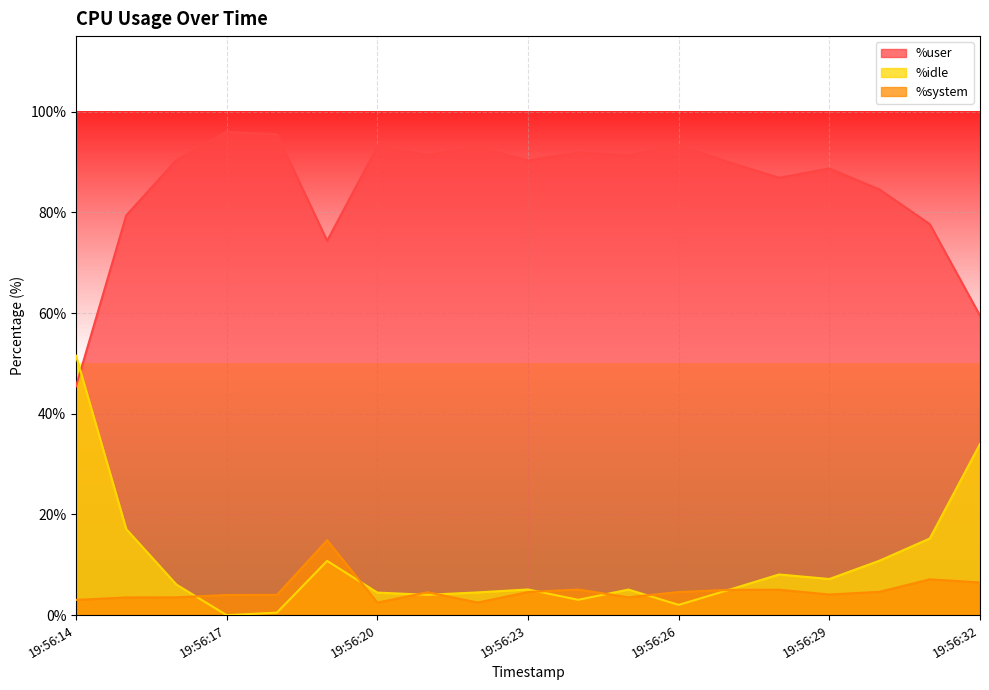

Rank the categories by %user value from lowest to highest.

19:56:14, 19:56:32, 19:56:19, 19:56:31, 19:56:15, 19:56:30, 19:56:28, 19:56:29, 19:56:27, 19:56:23, 19:56:16, 19:56:25, 19:56:21, 19:56:24, 19:56:22, 19:56:20, 19:56:26, 19:56:18, 19:56:17